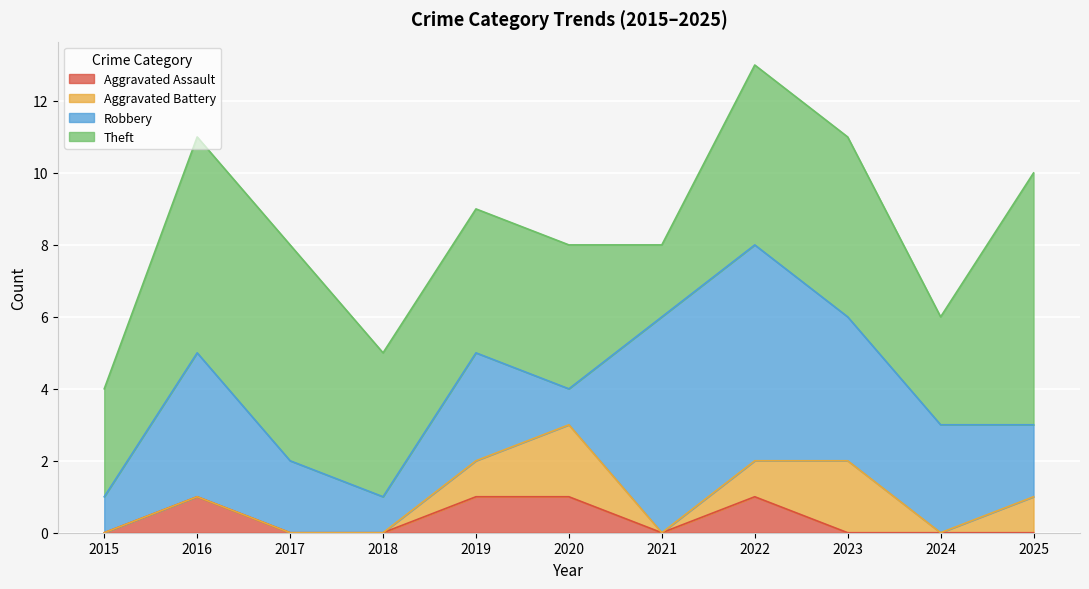

At how many categories does at least one series exceed 1?

11